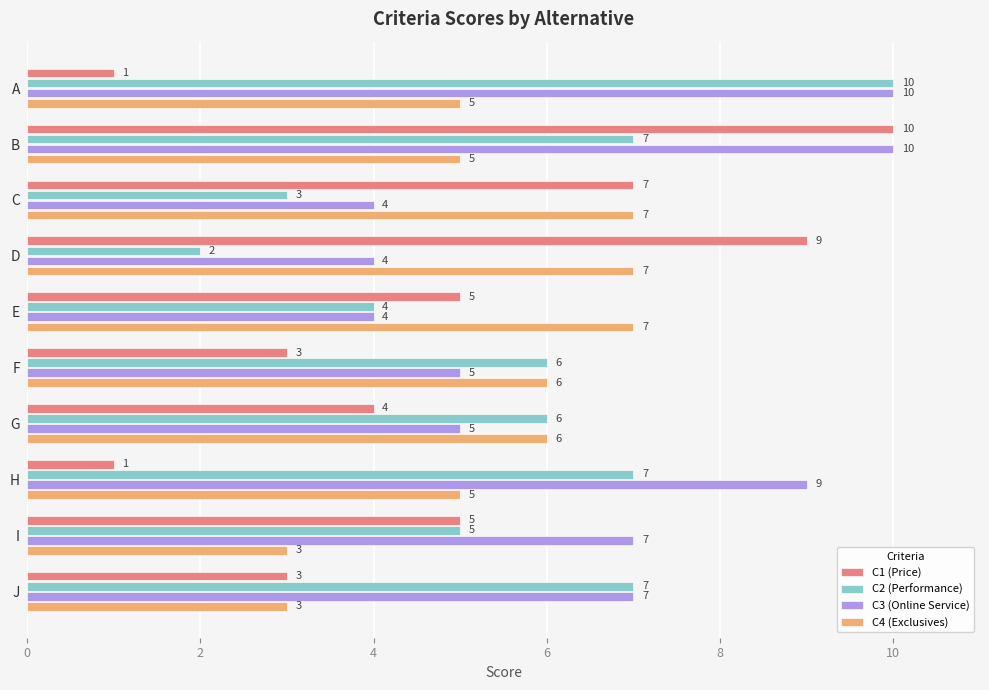

List the series in order of their overall mean, highest first.

C3 (Online Service), C2 (Performance), C4 (Exclusives), C1 (Price)